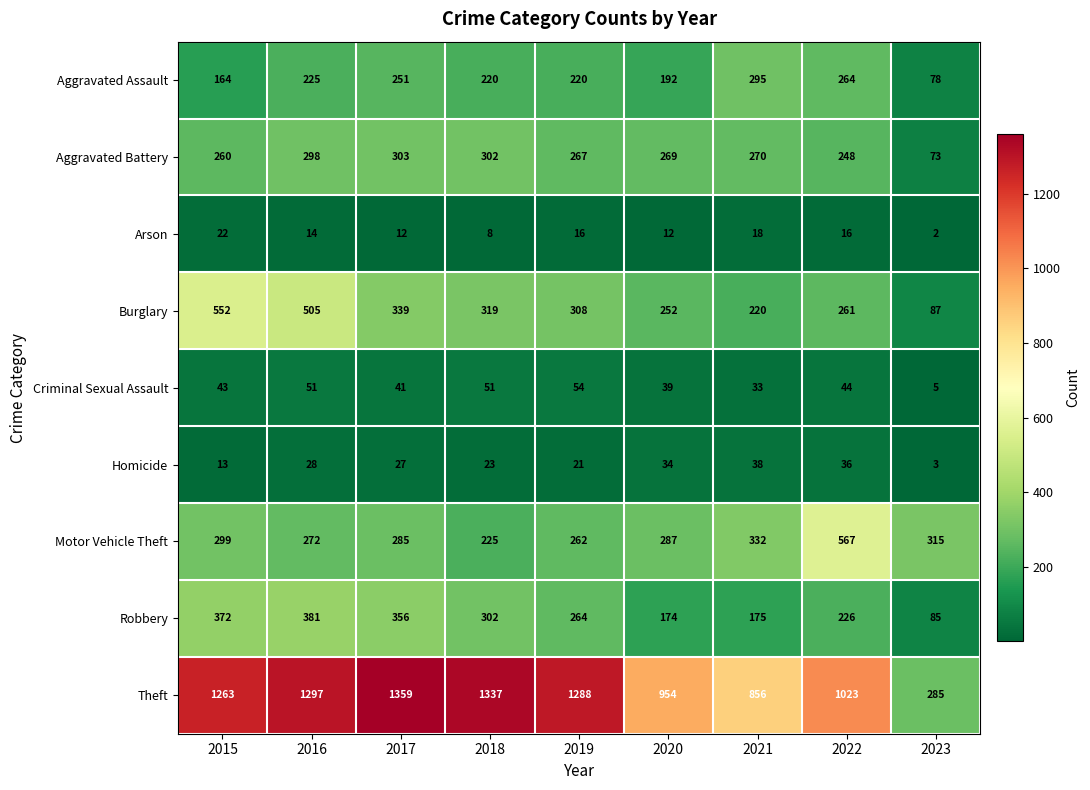

At how many categories does at least one series exceed 524?

8